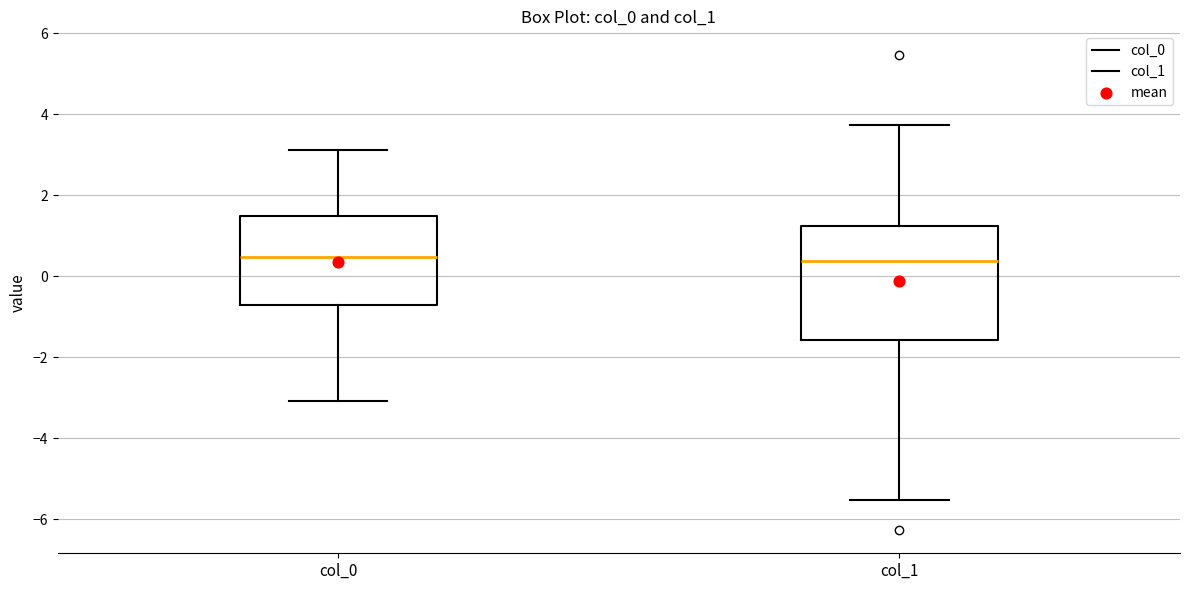

Where is the upper edge of the box for col_1 on the y-axis? The values are not printed on the chart, so give them approximately, as read against the axis.

1.2